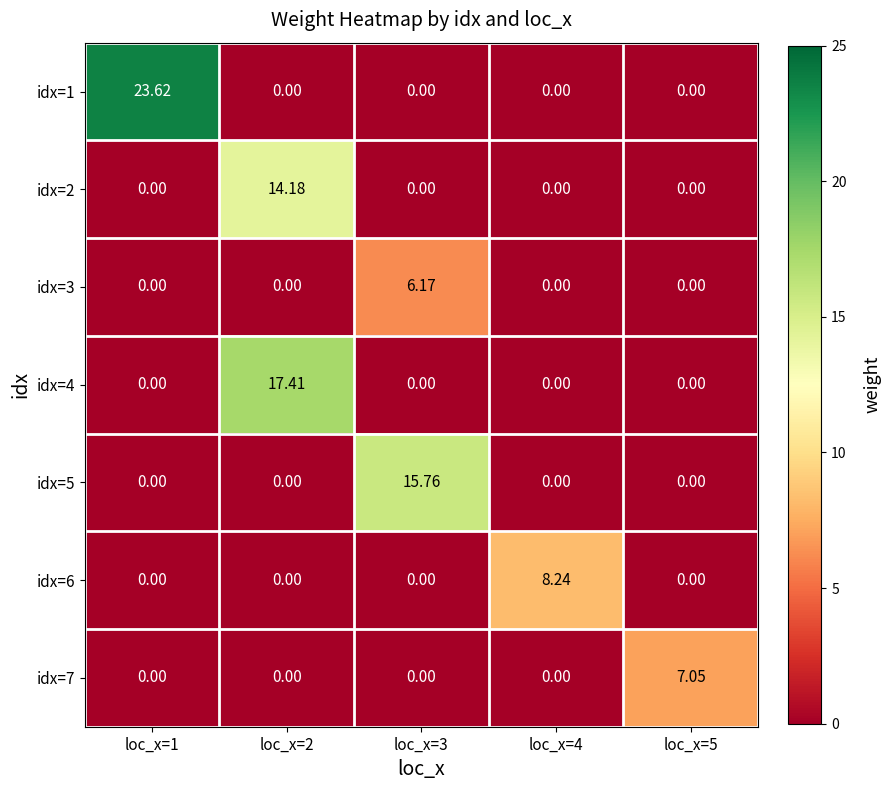

Count the number of data series in this chart.

7